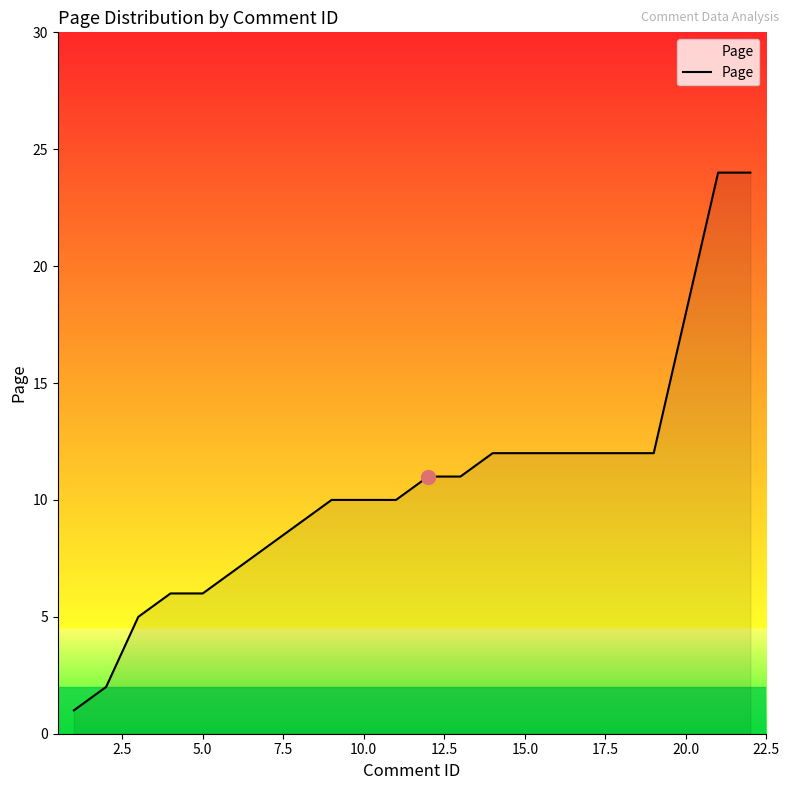

What is the difference between the maximum and minimum values?

23